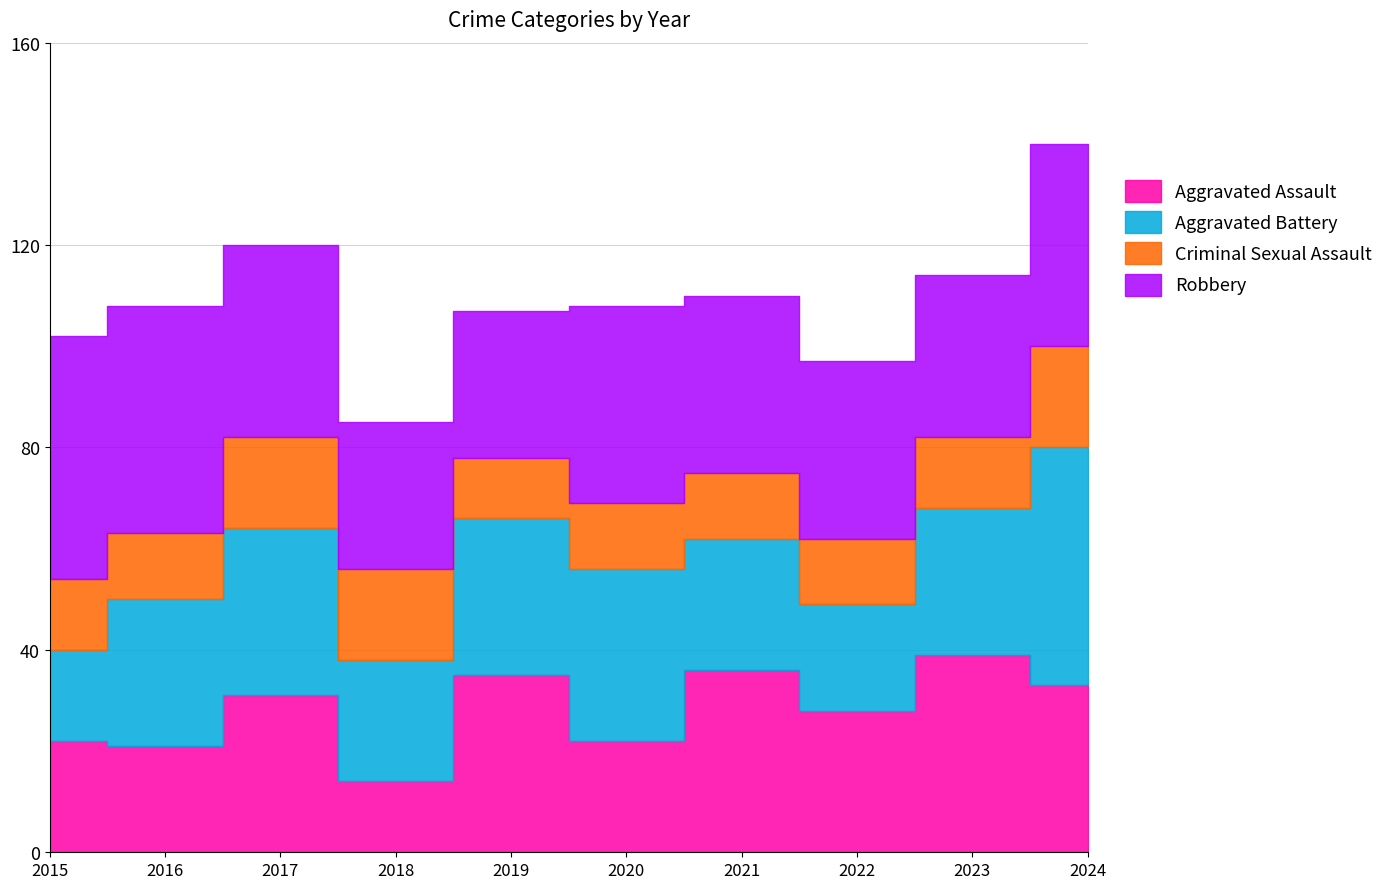

Is the value of Aggravated Assault at 2020 greater than the value of Criminal Sexual Assault at 2021?

Yes